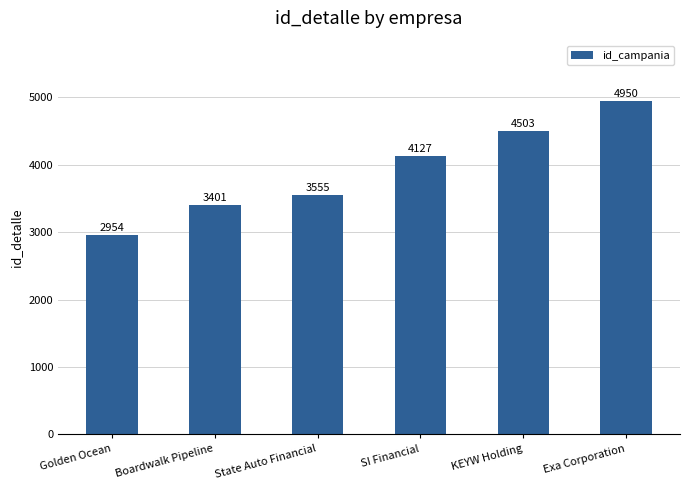

What is the value of the 6th bar from the left?

4950